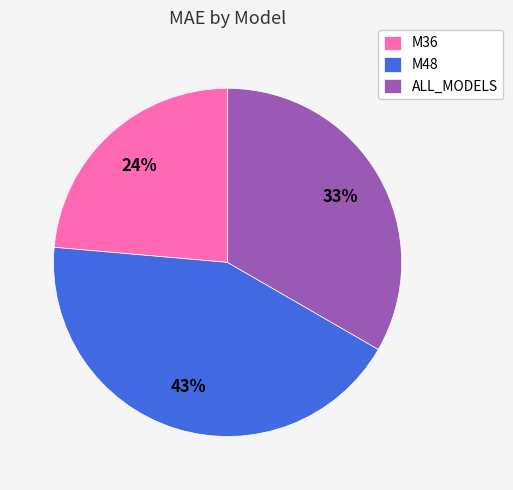

Does M36 represent more than half of the total?

No